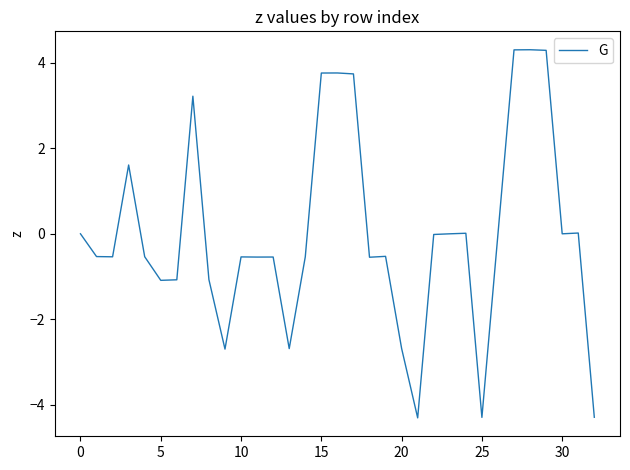

Does the chart display data point markers on the line(s)?

No